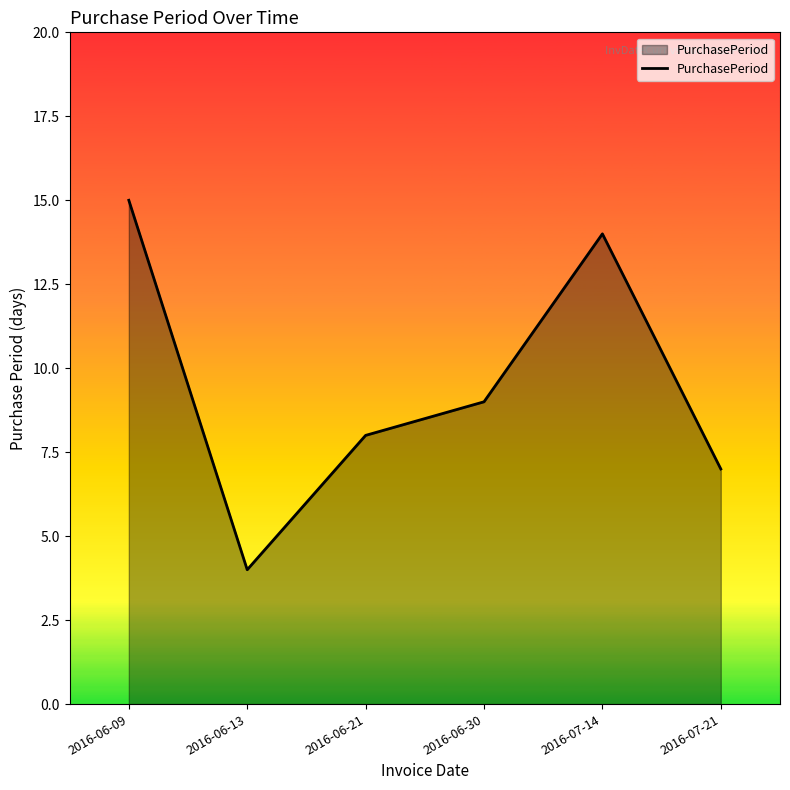

List the labels in order of value, smallest first.

2016-06-13, 2016-07-21, 2016-06-21, 2016-06-30, 2016-07-14, 2016-06-09